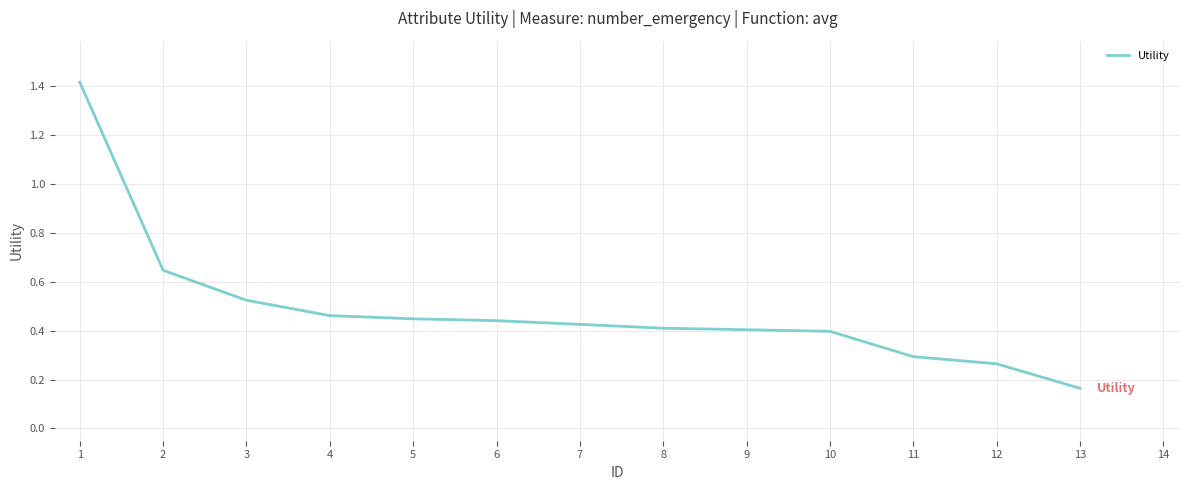

What is the difference between the values at 1 and 11?

1.1